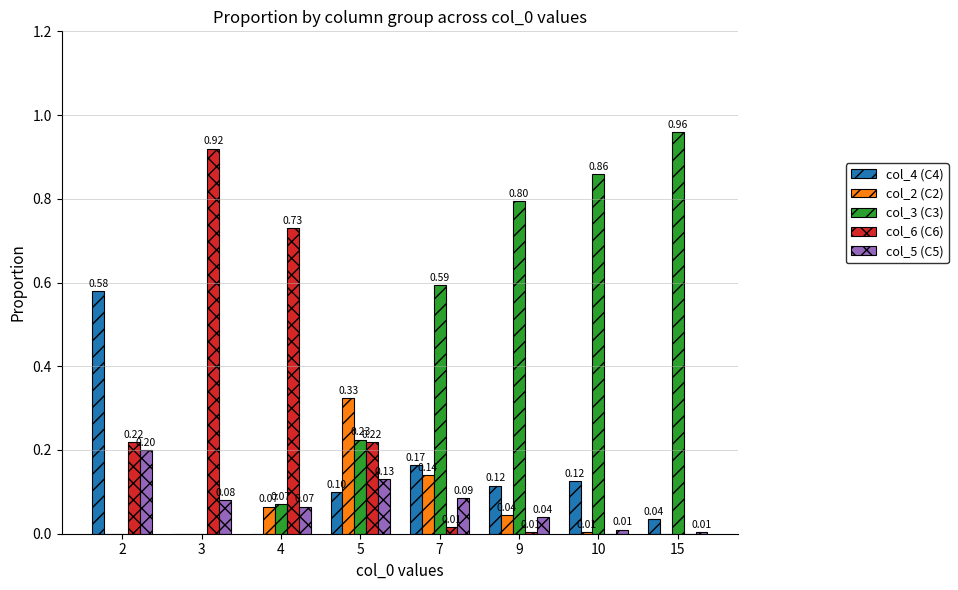

Between 7 and 10, which series saw the biggest shift?

col_3 (C3)